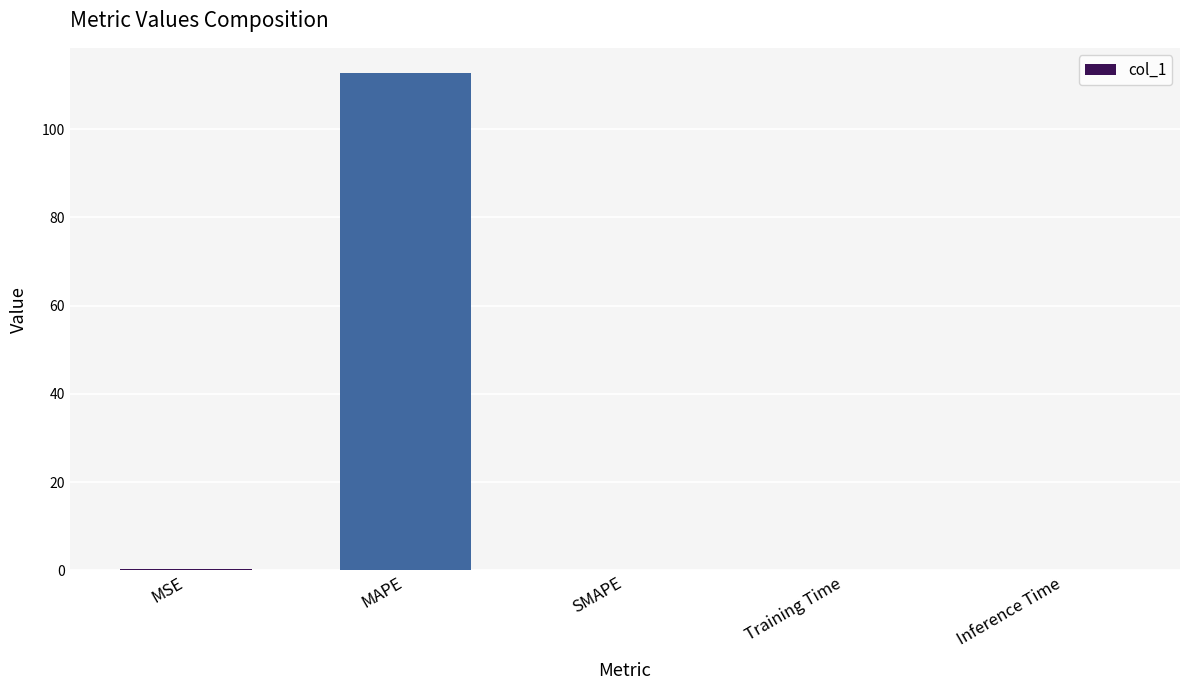

What is the maximum value shown in the chart?

112.8